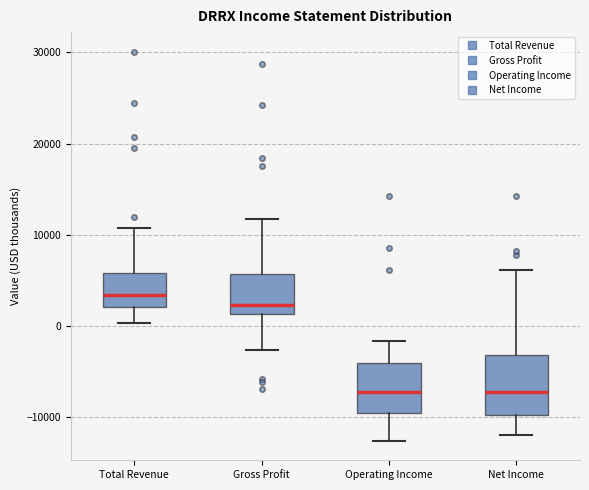

Where does the median line of the box for Gross Profit sit on the y-axis? The values are not printed on the chart, so give them approximately, as read against the axis.

2000